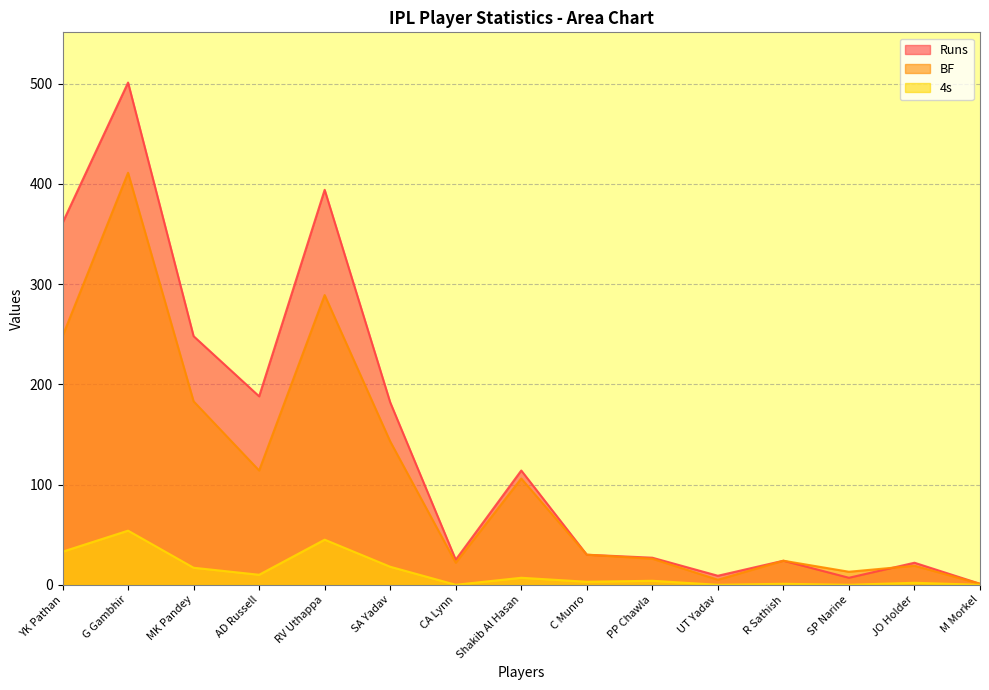

Which category has the lowest value in the BF series?

M Morkel